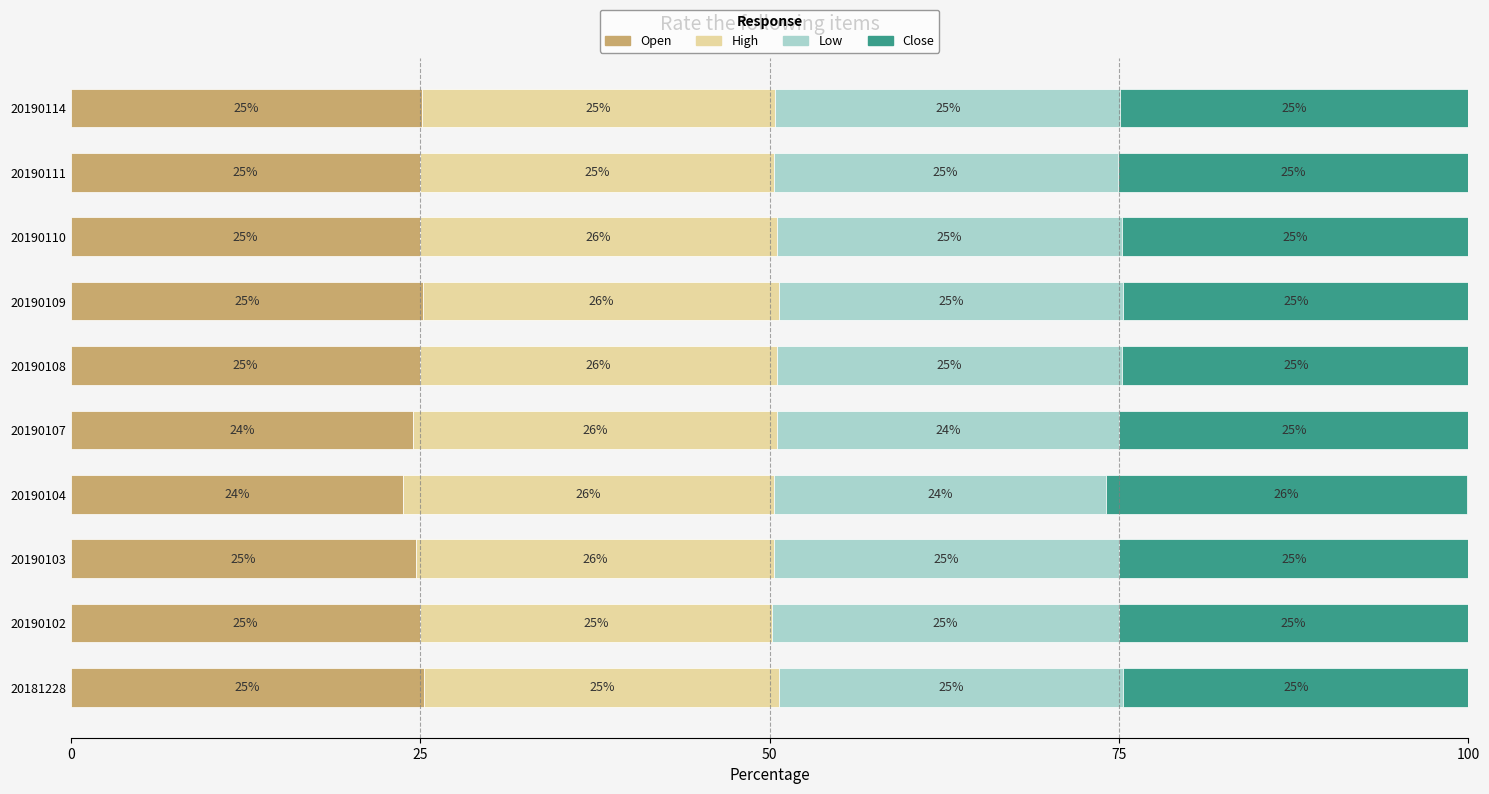

Is it true that Open equals 25.0 at 20190110?

True